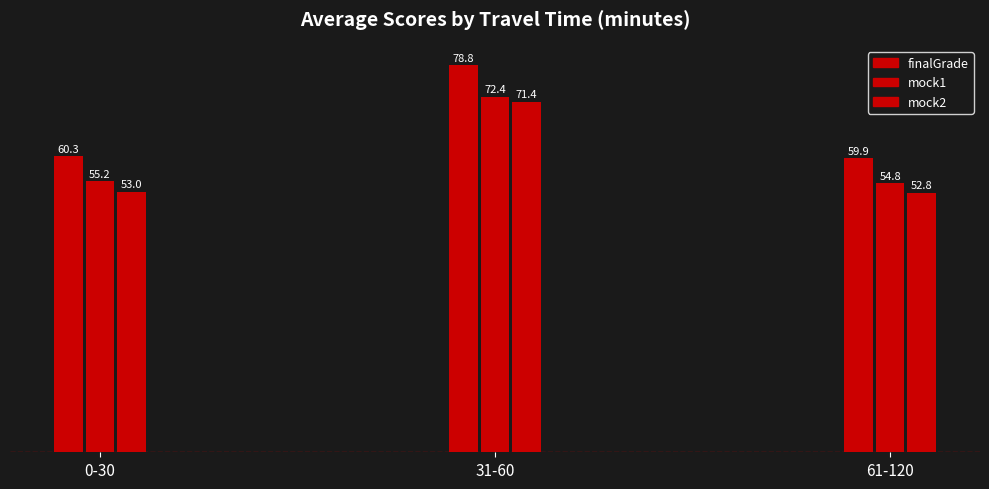

What position from the left is 61-120?

3